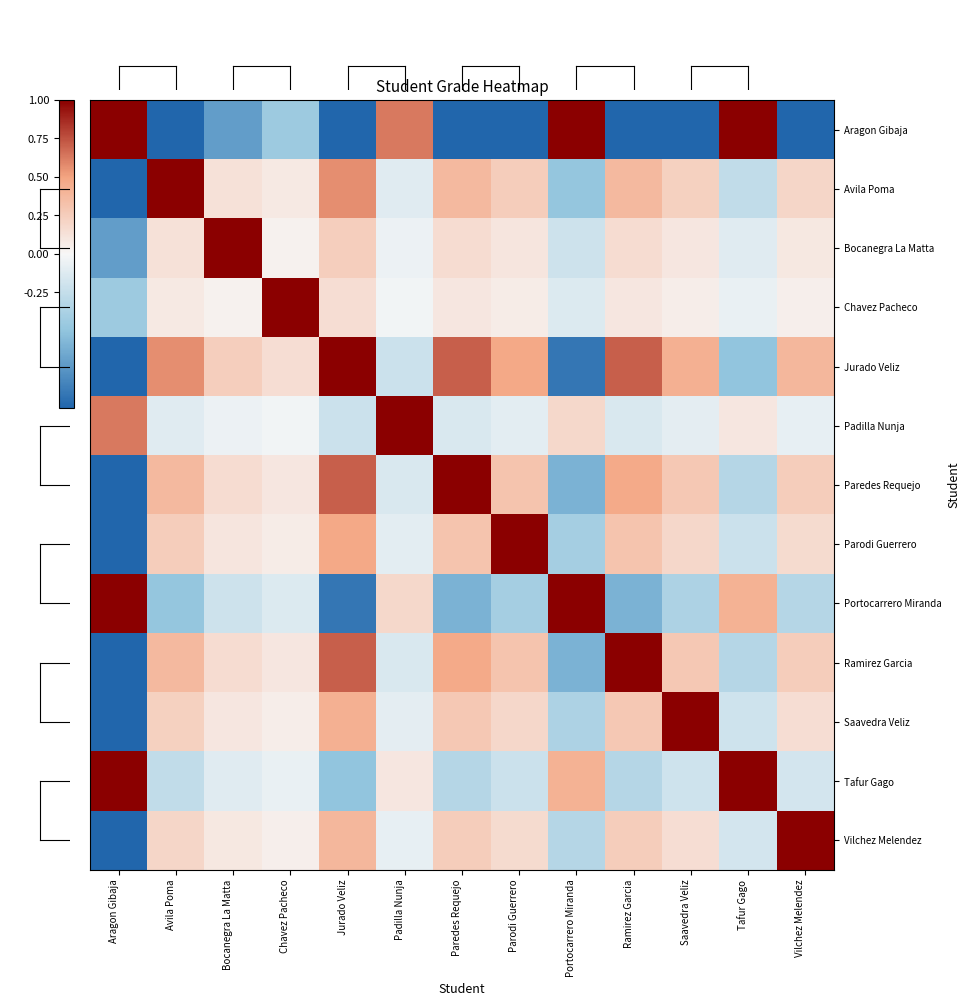

List the series in order of their peak value, lowest first.

Aragon Gibaja, Avila Poma, Bocanegra La Matta, Chavez Pacheco, Jurado Veliz, Padilla Nunja, Paredes Requejo, Parodi Guerrero, Portocarrero Miranda, Ramirez Garcia, Saavedra Veliz, Tafur Gago, Vilchez Melendez